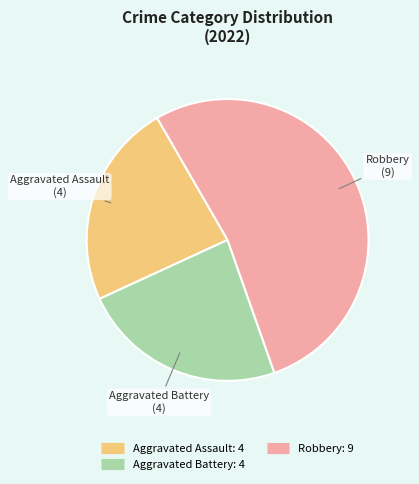

Is there any slice that represents more than half of the pie?

Yes